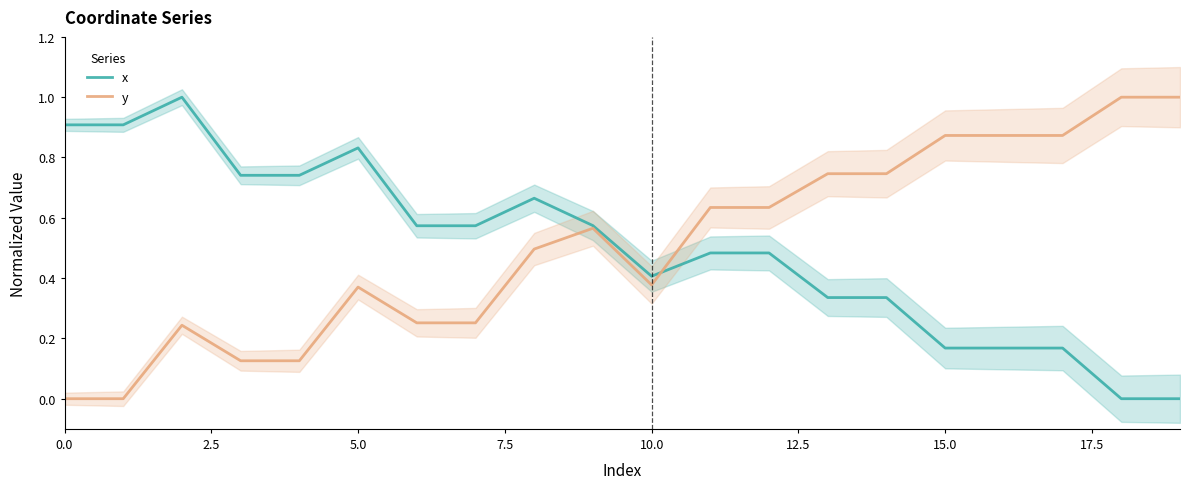

What is the maximum value for x?

1.0